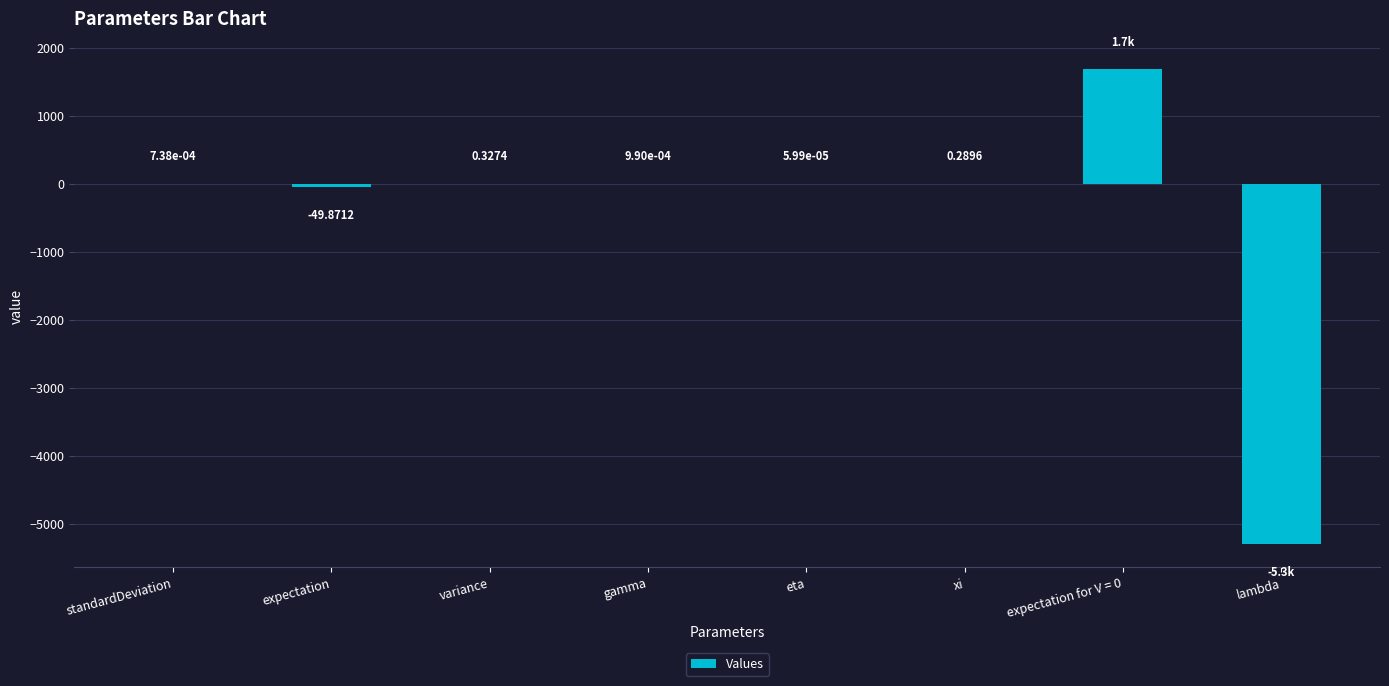

What is the change in value from expectation to gamma?

+49.9